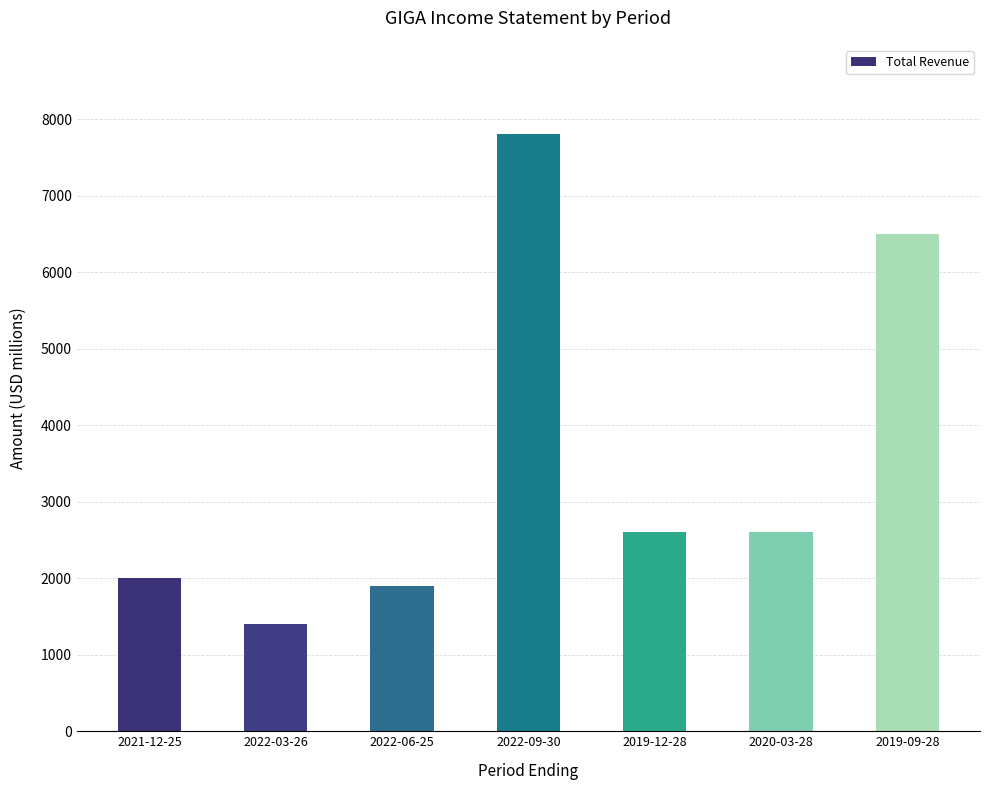

At which category does the chart reach its minimum across all series?

2022-03-26